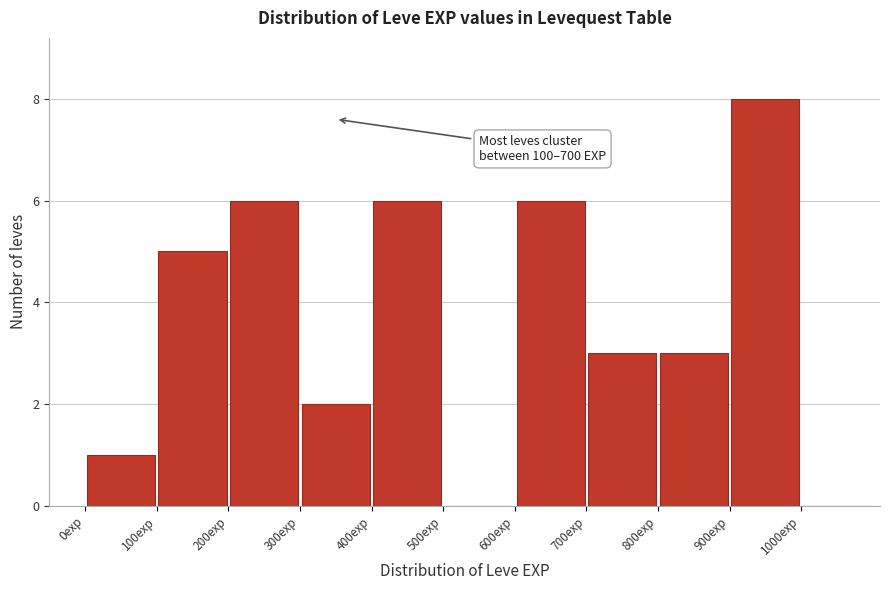

Over which range of the x-axis is the bar tallest?

900 to 1000